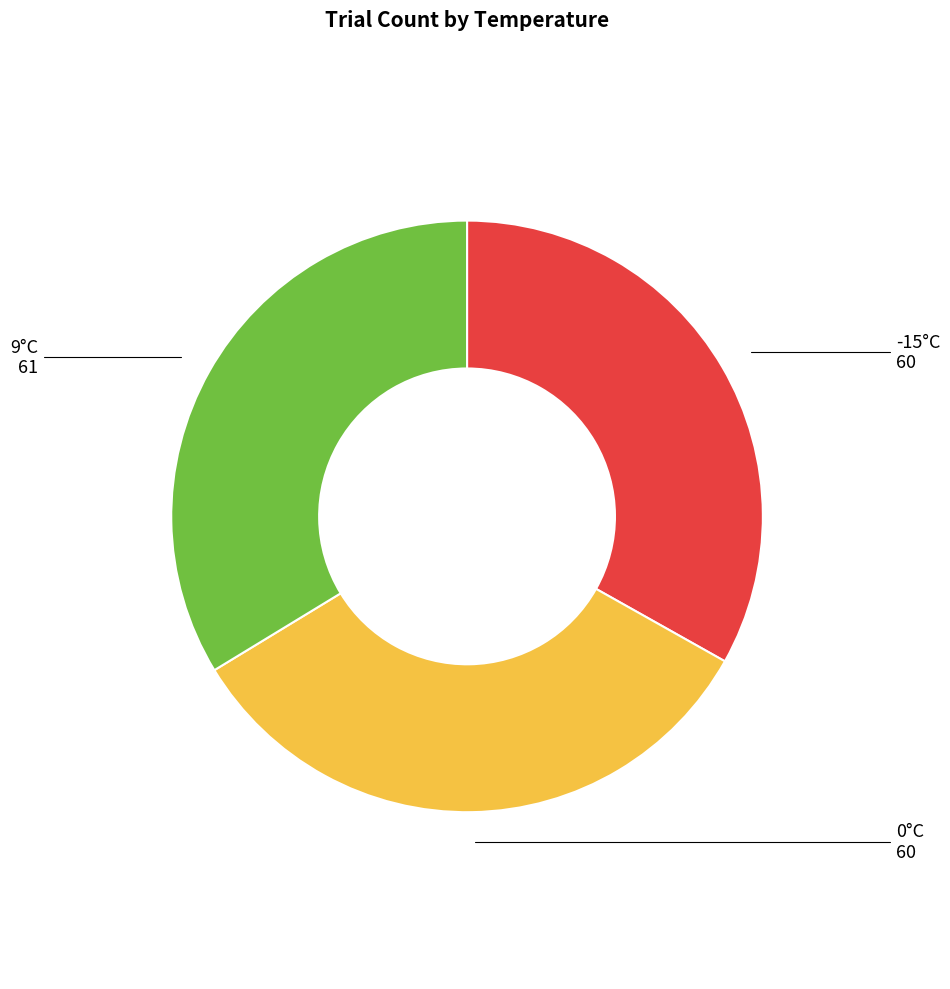

Is there a majority slice in this chart?

No